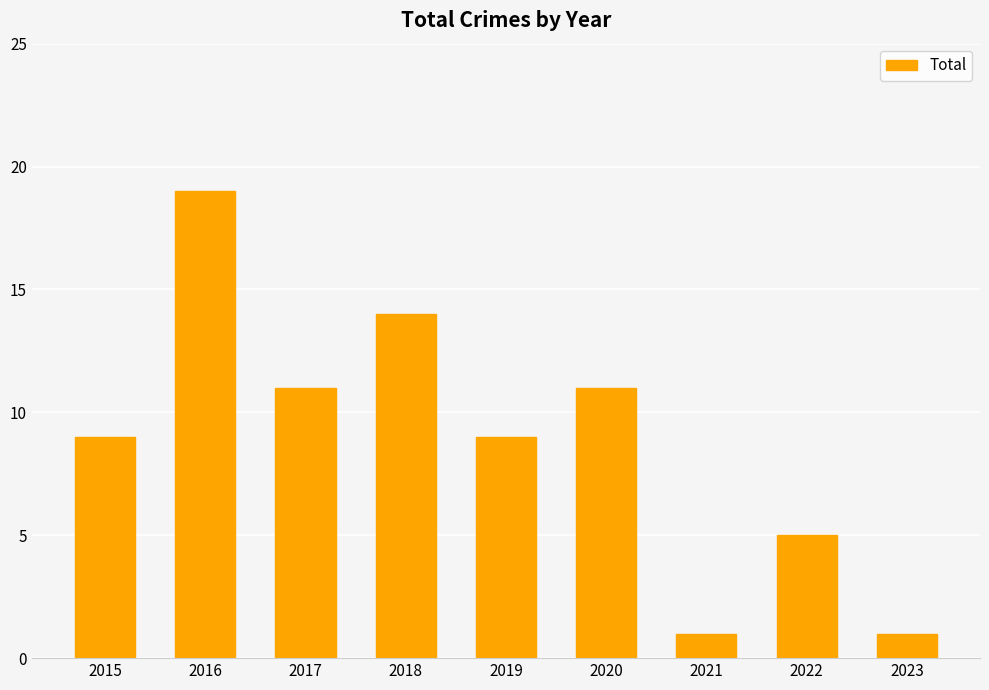

Approximately how many times larger is the value at 2022 compared to 2016?

0.3